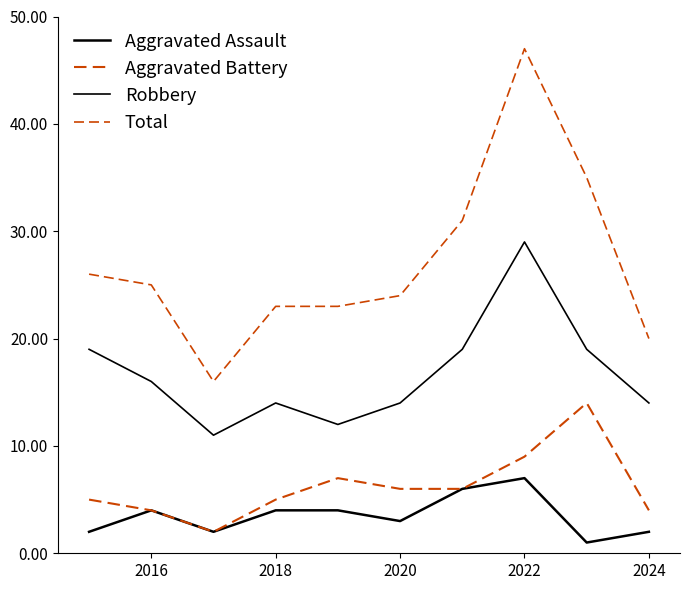

What is the difference between the second highest and second lowest values in the Aggravated Battery series?

5